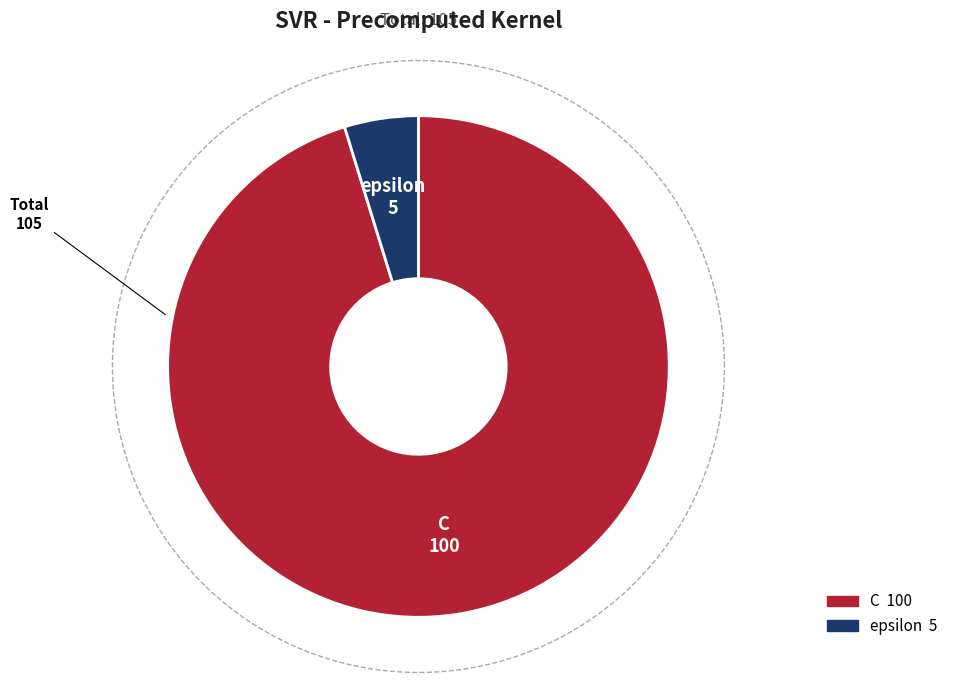

How much of the chart is everything except C?

4.8%